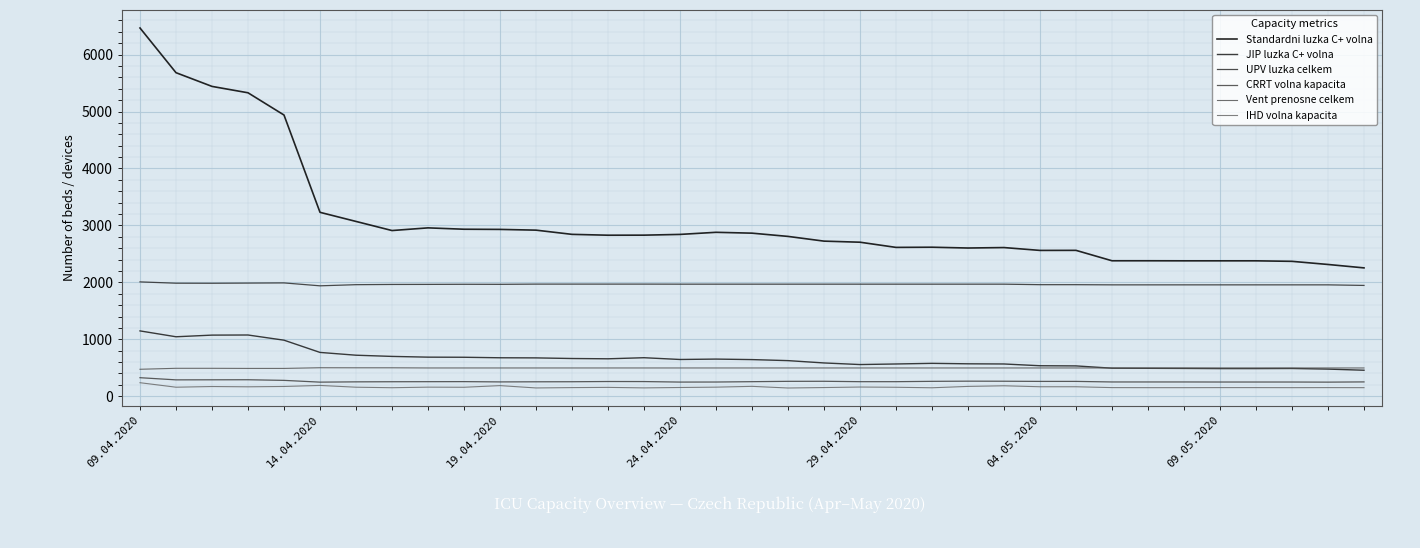

Where does the CRRT volna kapacita series first go above 255?

09.04.2020